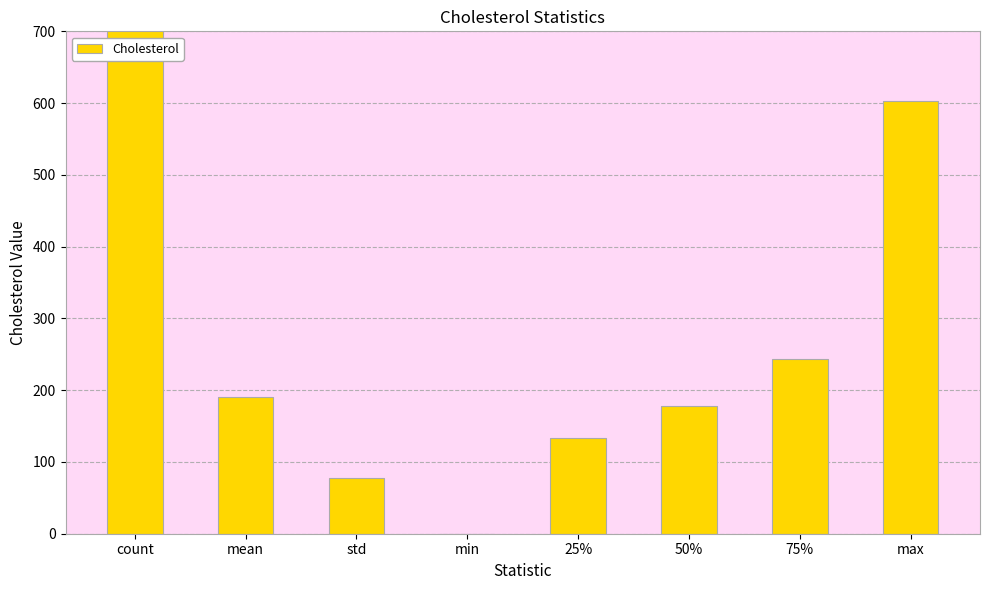

Rank the categories by value from lowest to highest.

min, std, 25%, 50%, mean, 75%, max, count